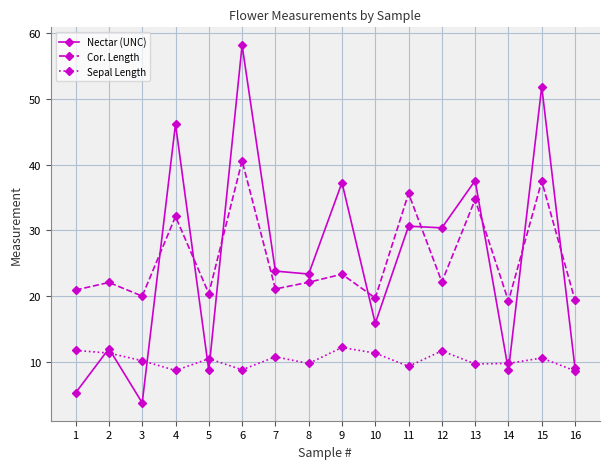

At which label does Cor. Length reach its peak?

6